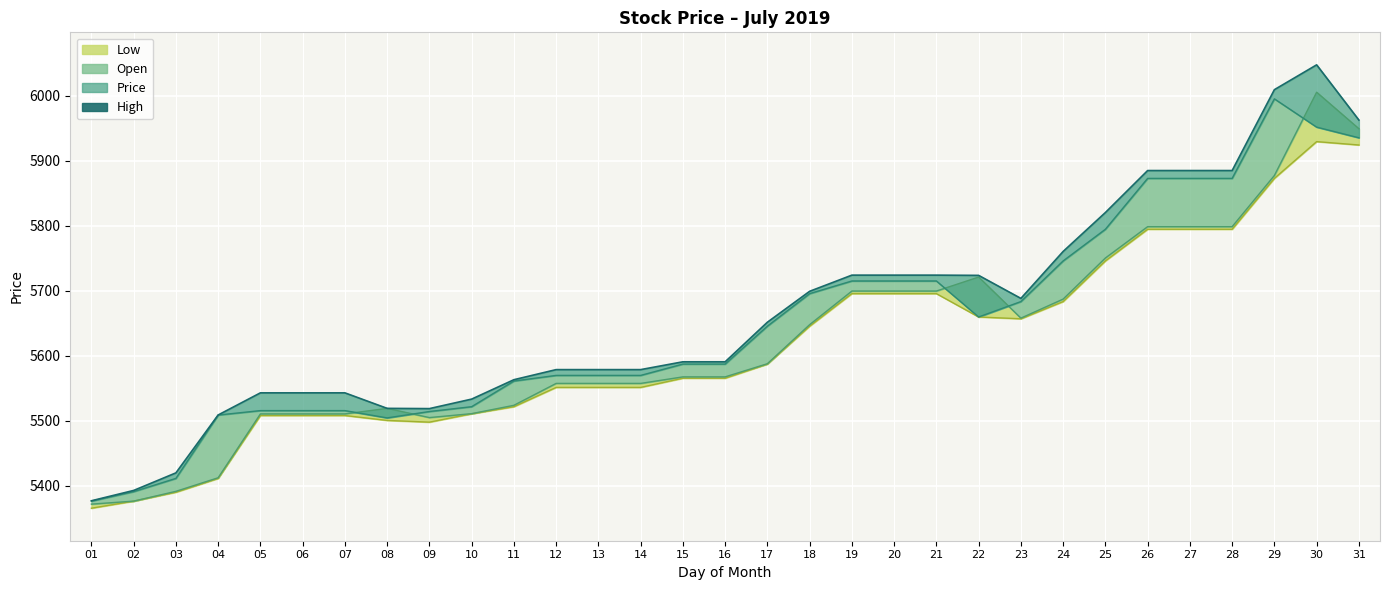

What is the average value?

5663.6